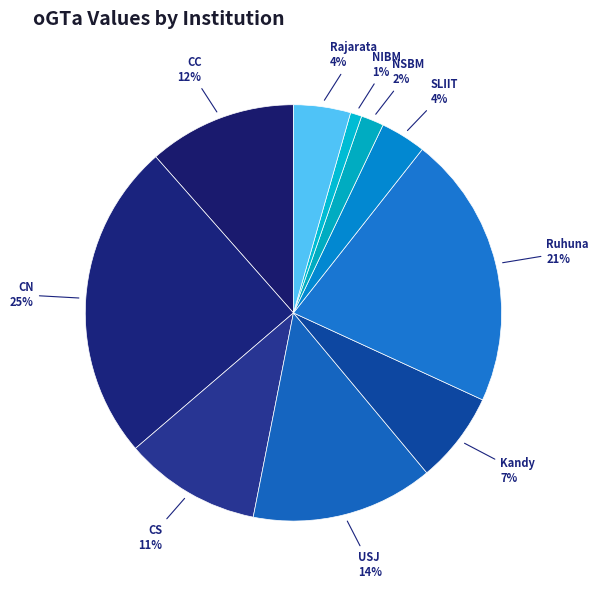

What is the largest slice in the pie chart?

CN